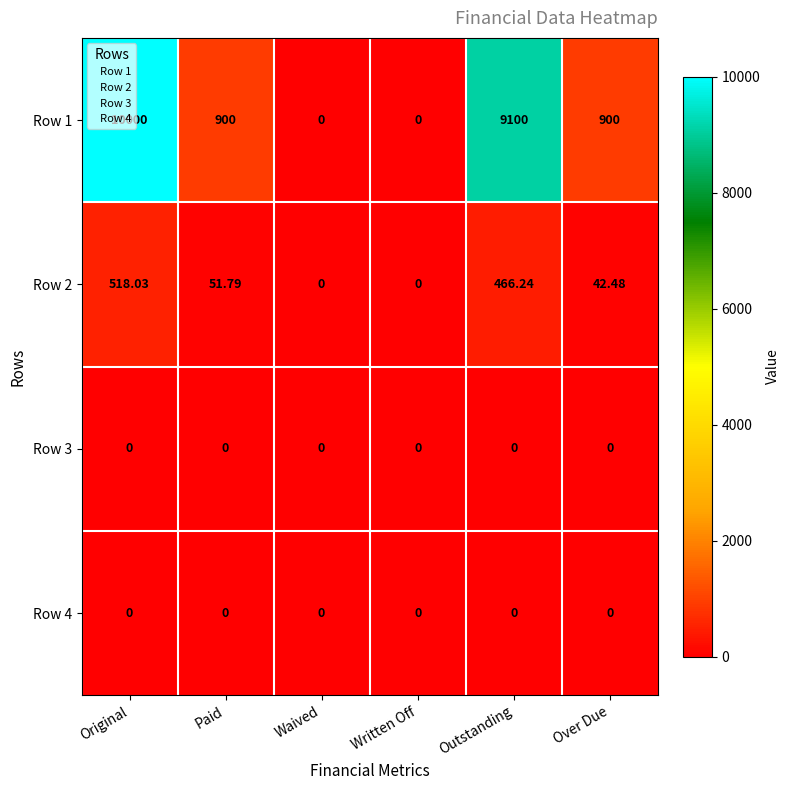

How many distinct data groups are displayed?

4